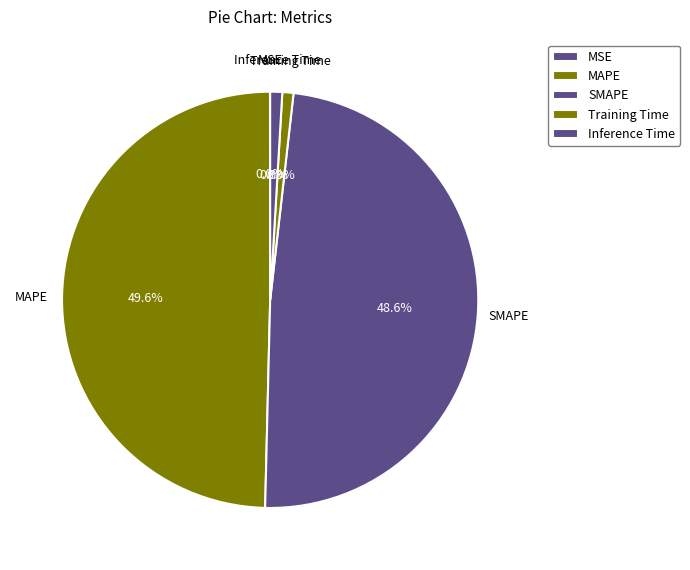

Between Inference Time and MAPE, which is larger?

MAPE